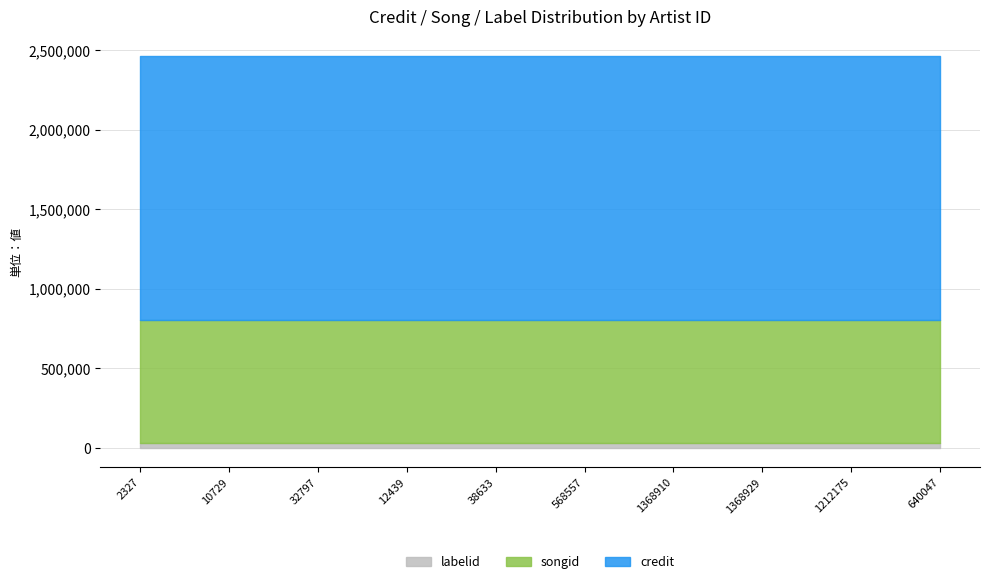

What are all the series names shown in the legend?

labelid, songid, credit